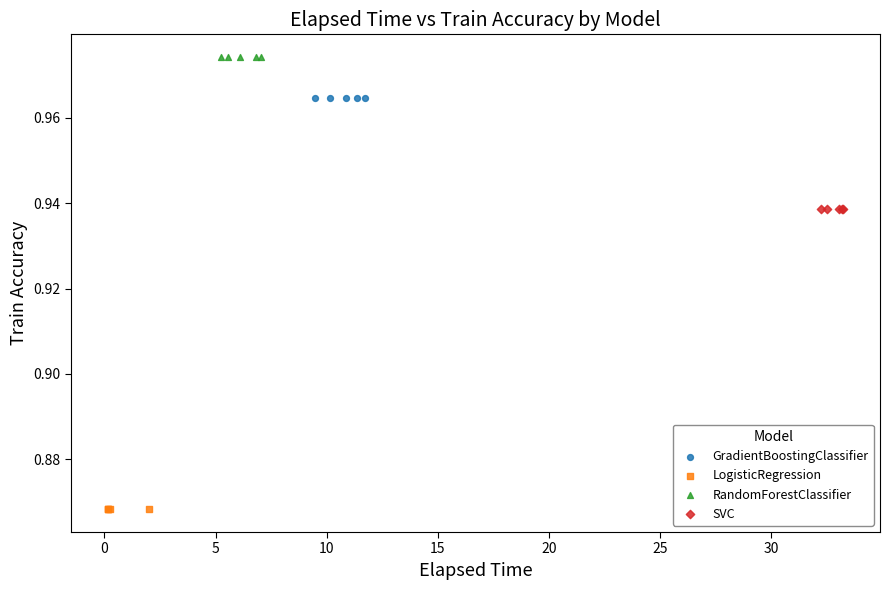

Which series contains the highest Y value?

RandomForestClassifier